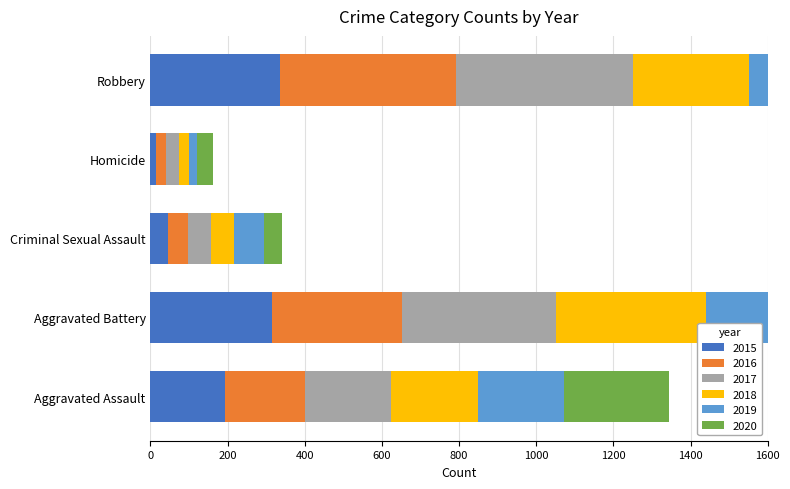

Which series has the largest total across all categories?

2017